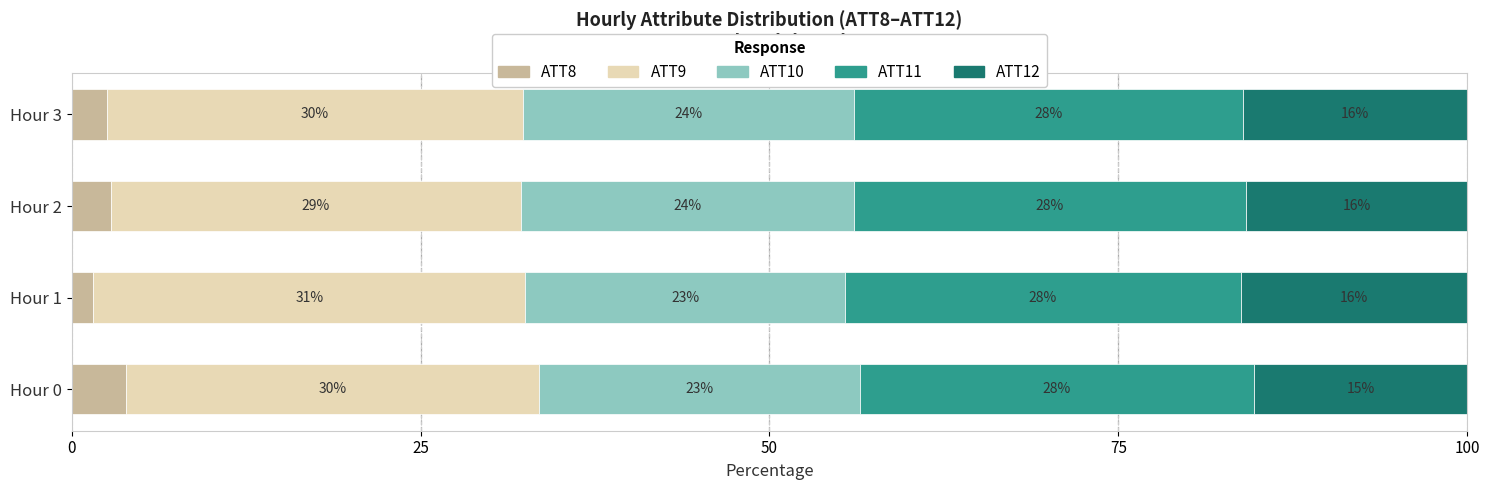

True or false: ATT8 has a value of 2.8 at Hour 2.

True